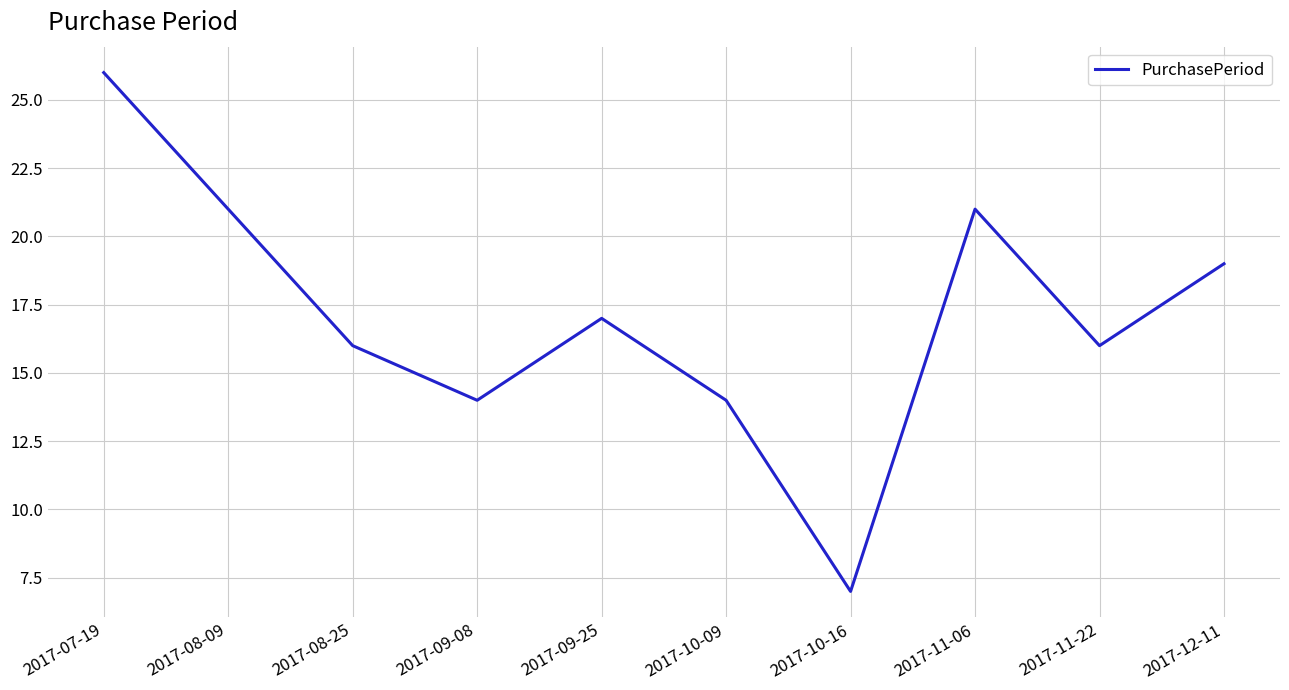

What position from the right is 2017-11-22?

2